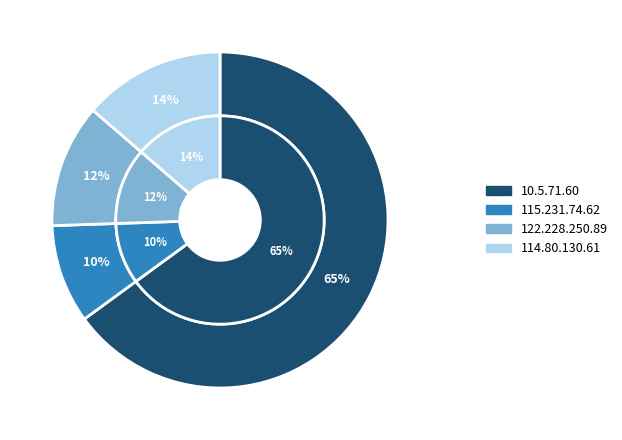

Which has a higher value, 10.5.71.60 or 10.5.71.60?

10.5.71.60